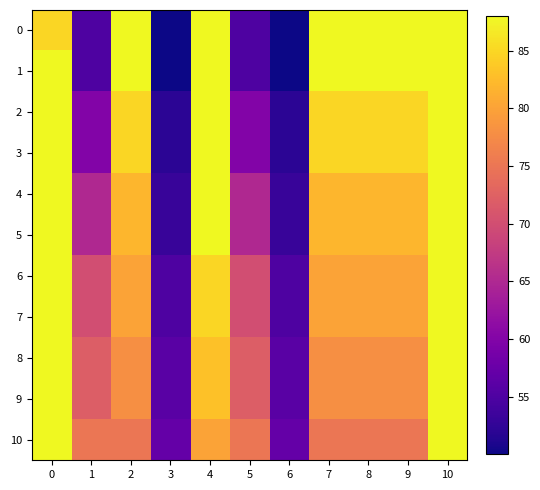

List the series in order of their peak value, lowest first.

0, 1, 2, 3, 4, 5, 6, 7, 8, 9, 10